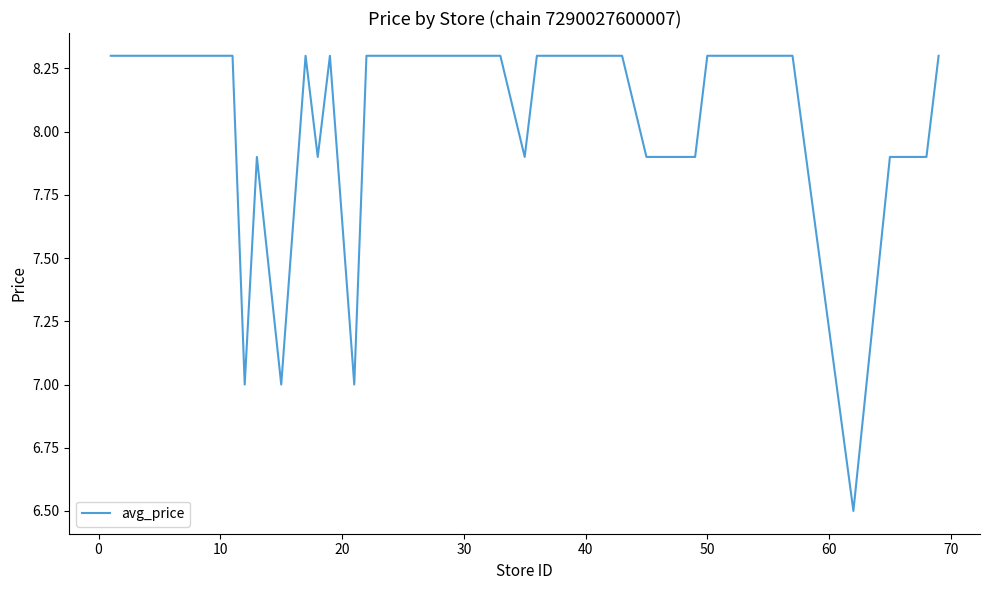

What is the difference between the maximum and minimum values?

1.8